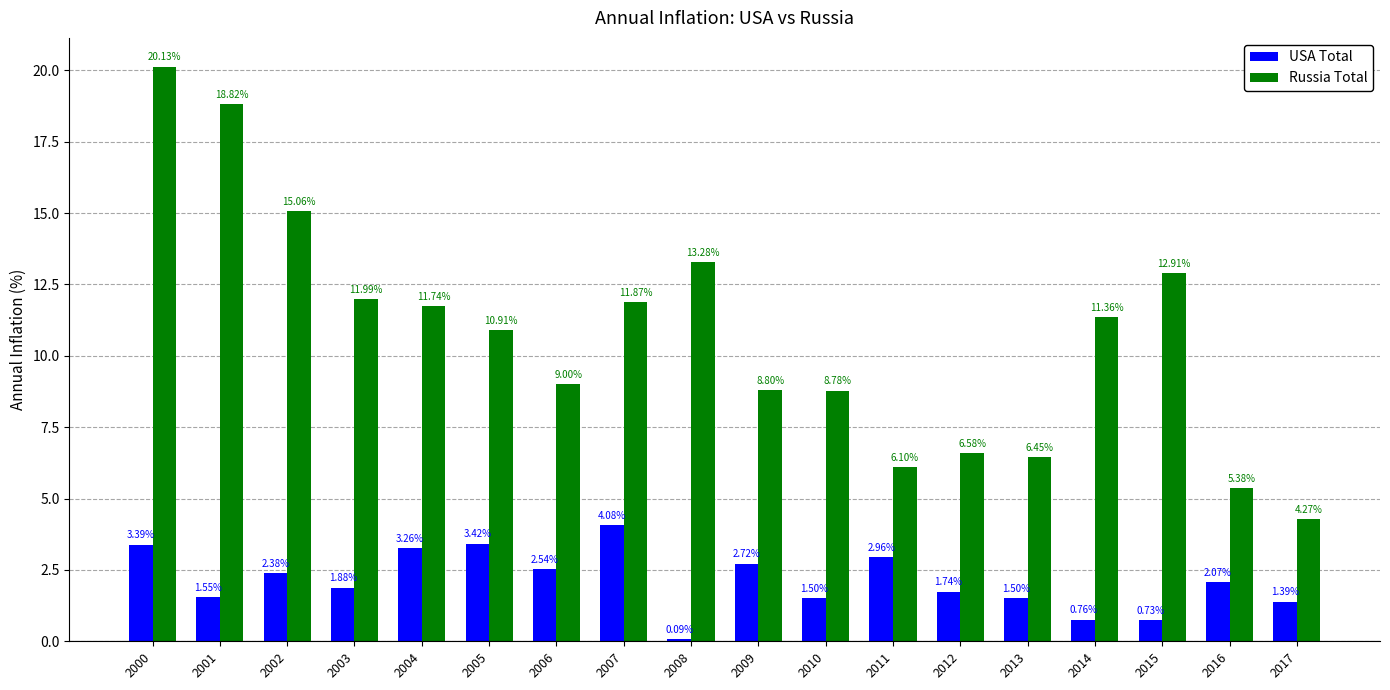

What are all the series names shown in the legend?

USA Total, Russia Total